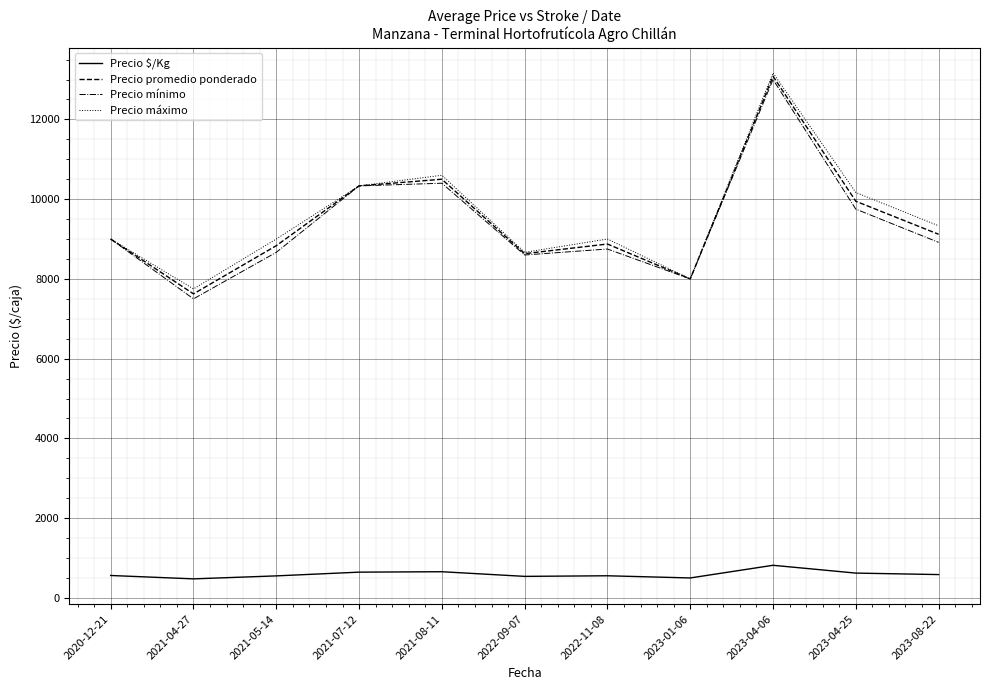

Count the number of data series in this chart.

4